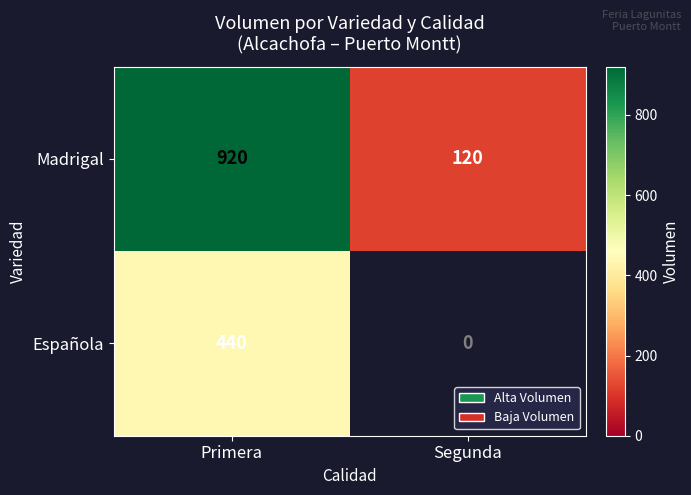

At how many categories does at least one series exceed 780?

1